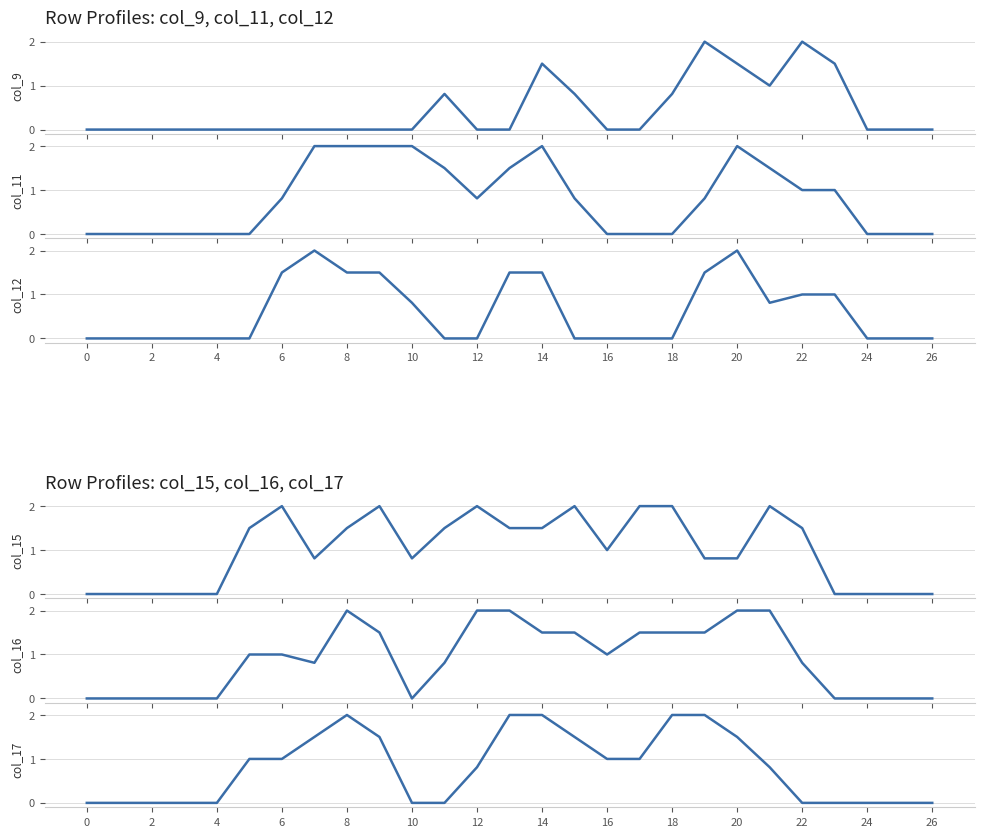

Which series has the largest range (max minus min)?

col_9